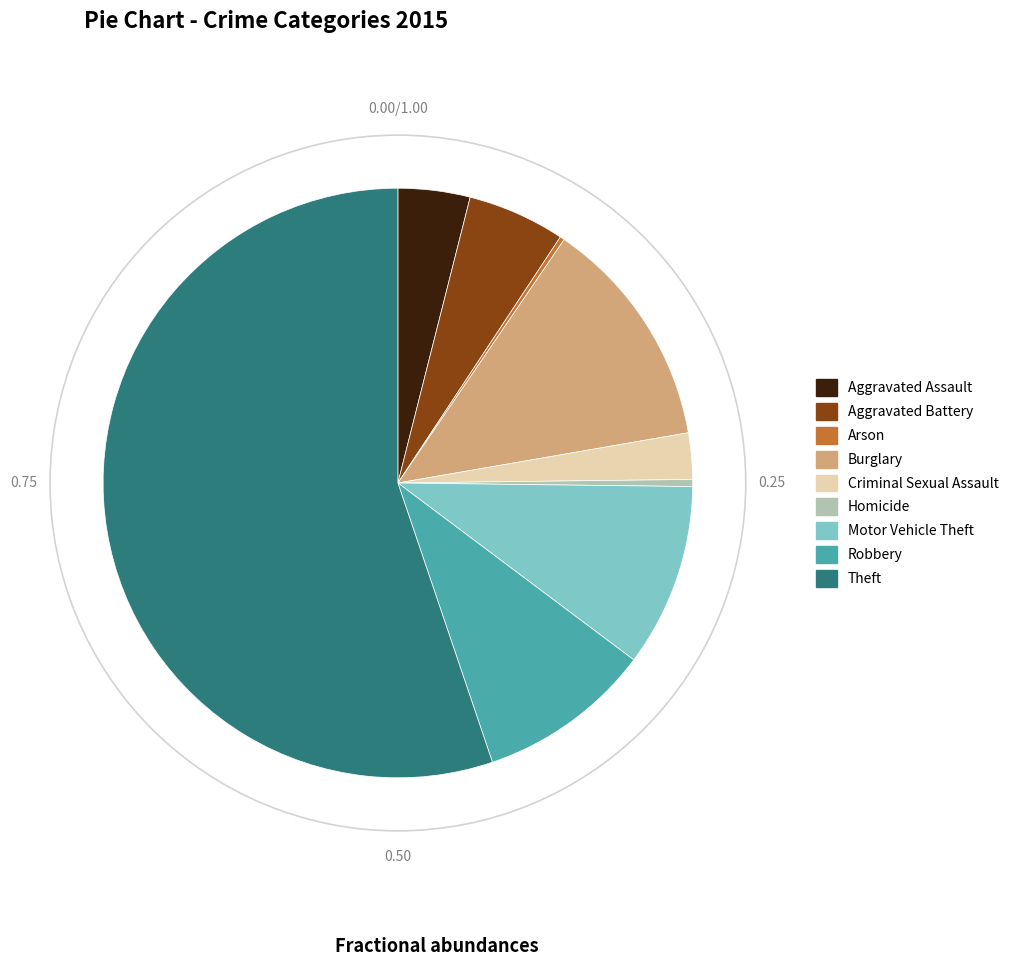

Between Robbery and Burglary, which is larger?

Burglary